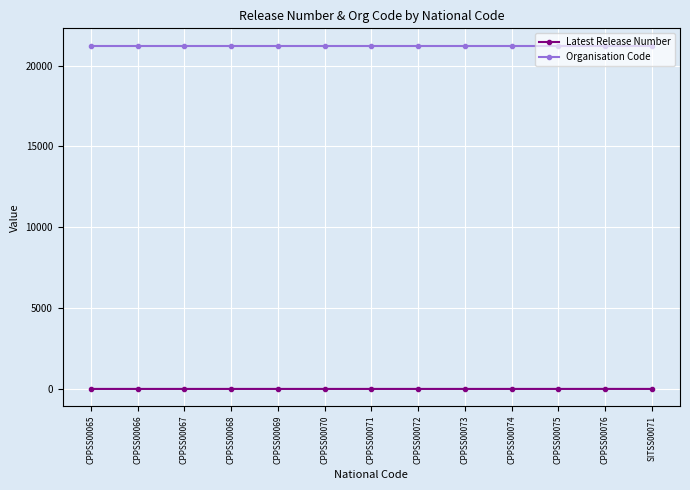

What is the greatest value displayed?

21239